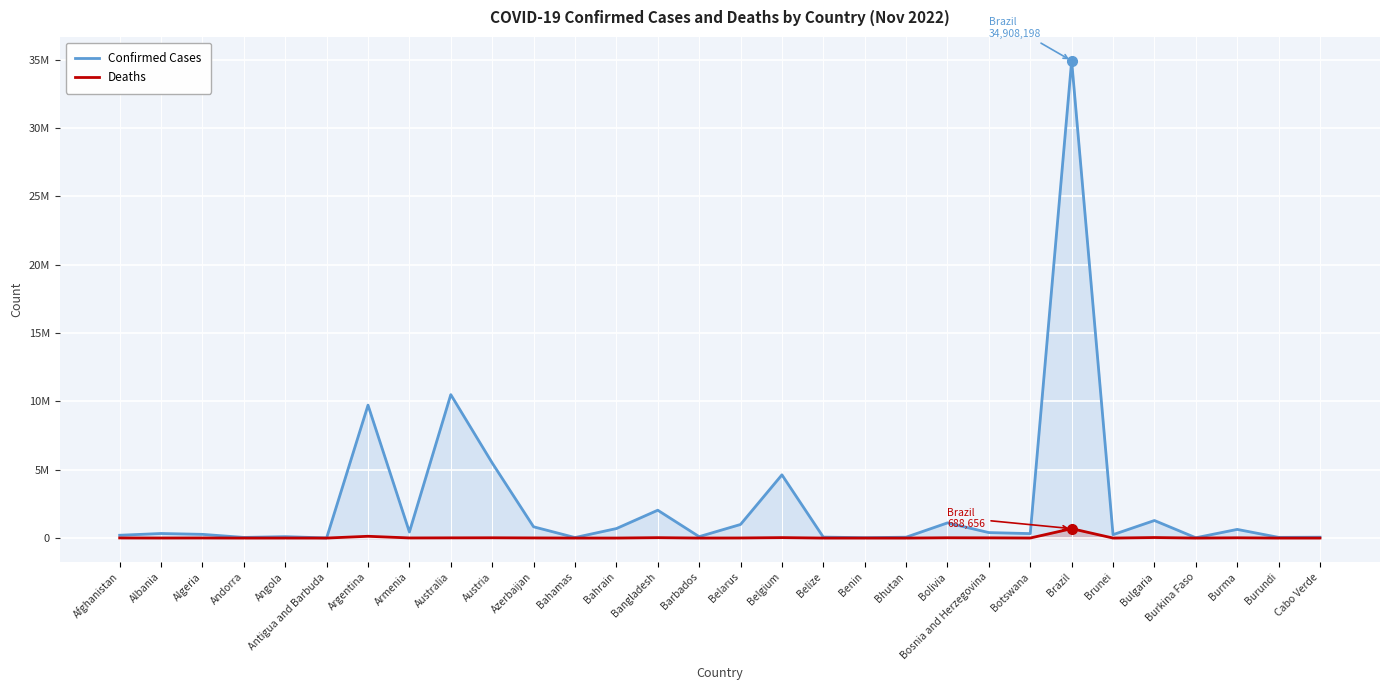

Which label corresponds to the smallest value in the chart?

Bhutan